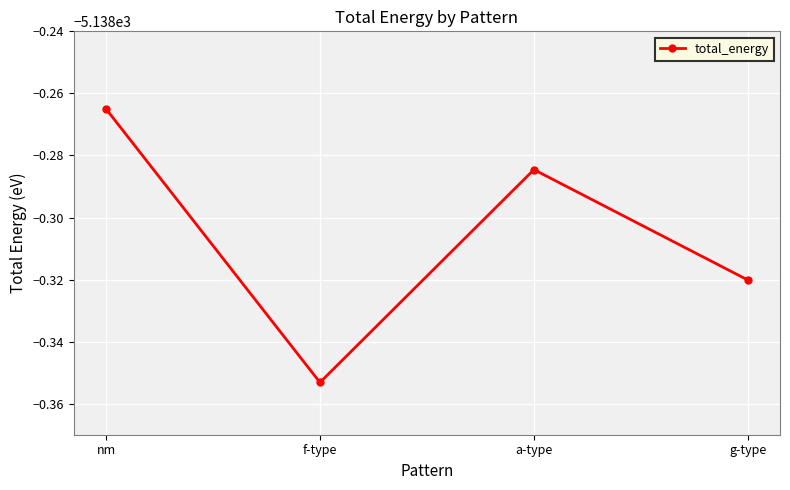

What is the value of the 1st point from the left?

-5138.3